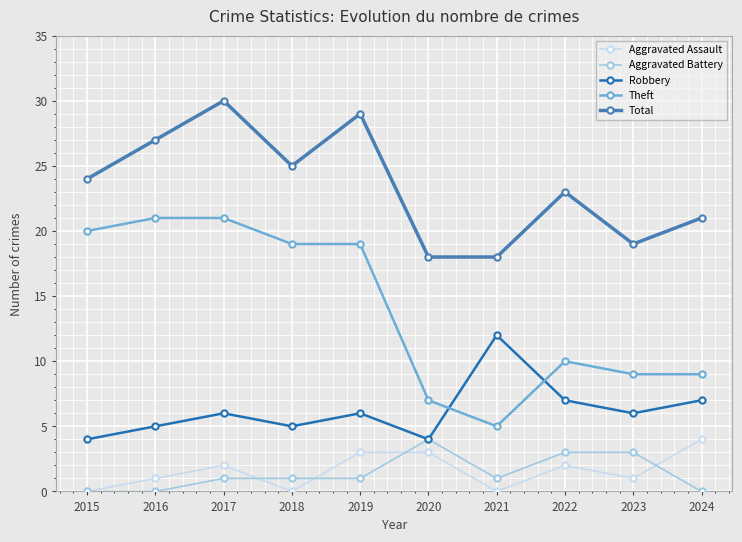

What value does the Robbery series have at 2021?

12